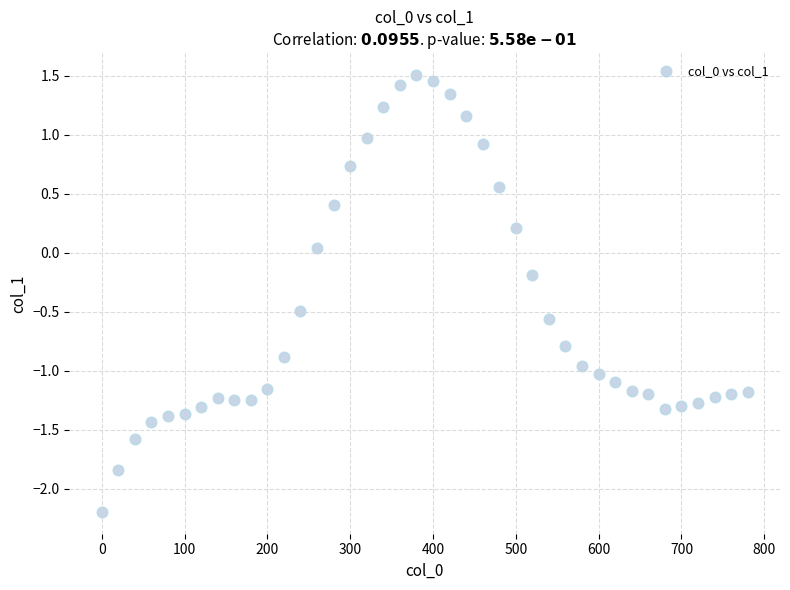

What is the range of X values (max minus min)?

780.0